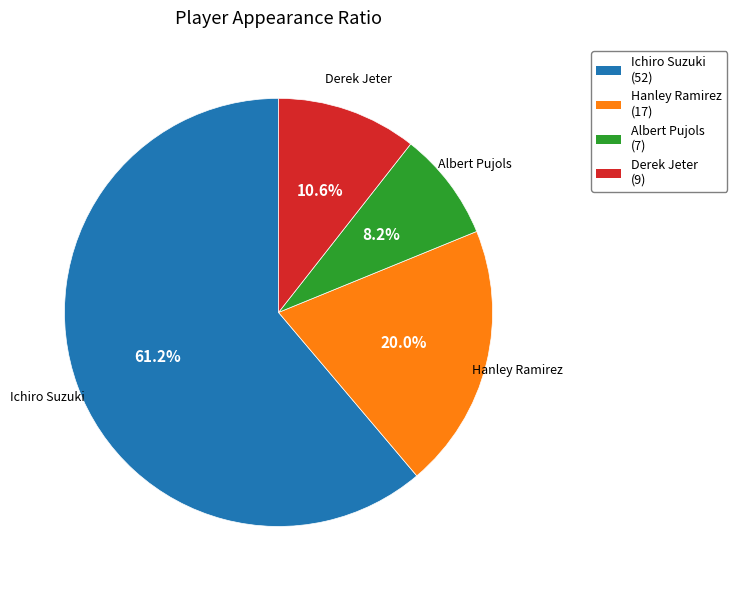

Which slice is the smallest?

Albert Pujols